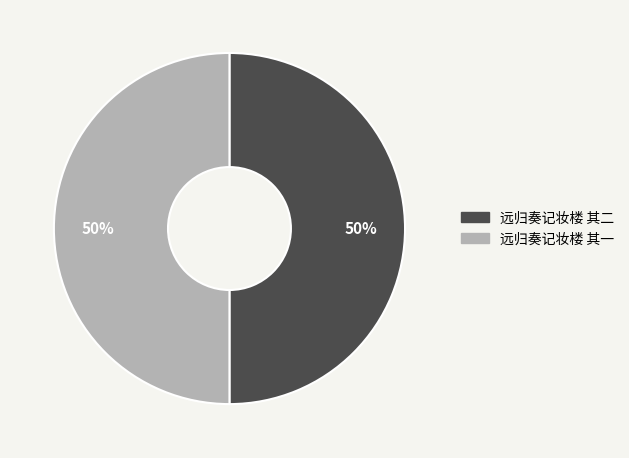

To the nearest percent, what is the average slice percentage?

50%